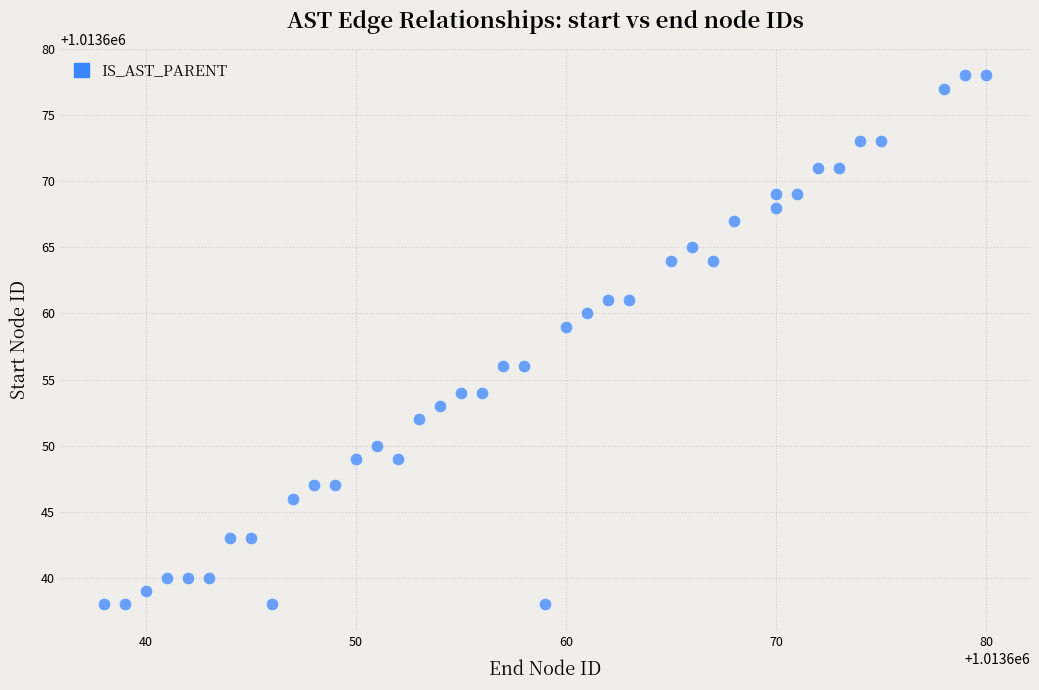

What is the range of X values (max minus min)?

42